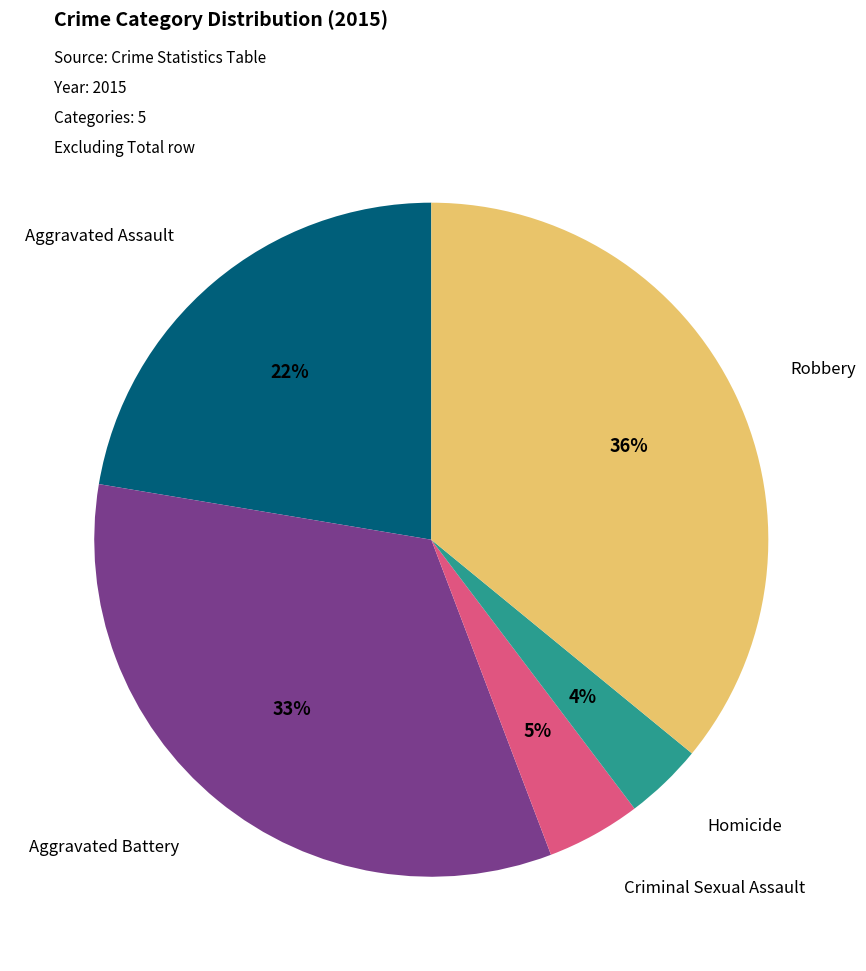

How many slices are in this pie chart?

5